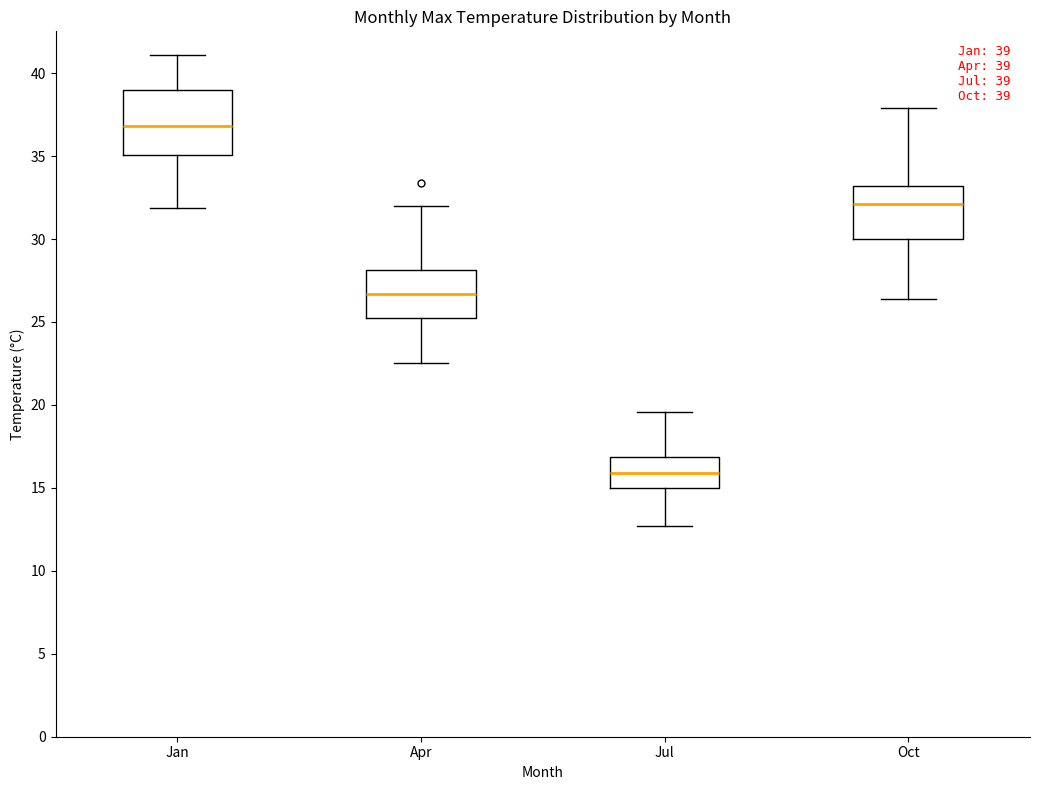

Which box has the highest median line?

Jan